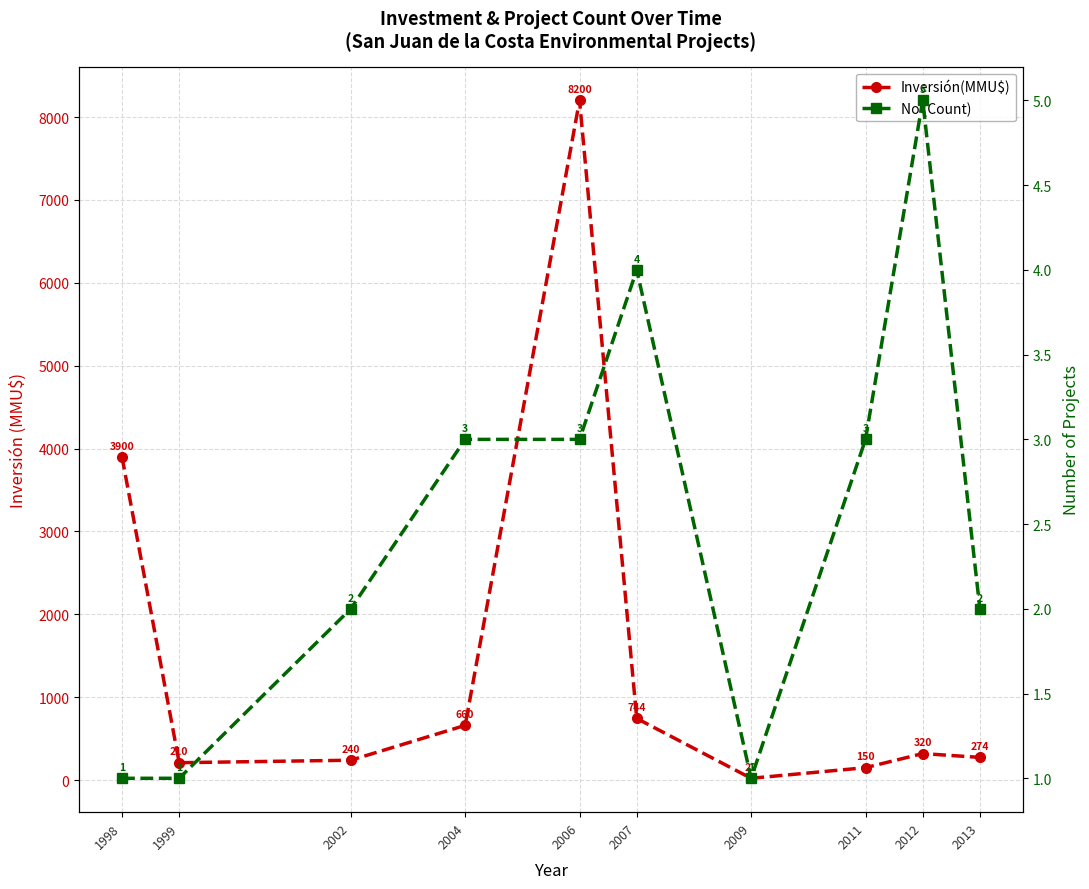

What is the average value of the Inversión(MMU$) series?

1472